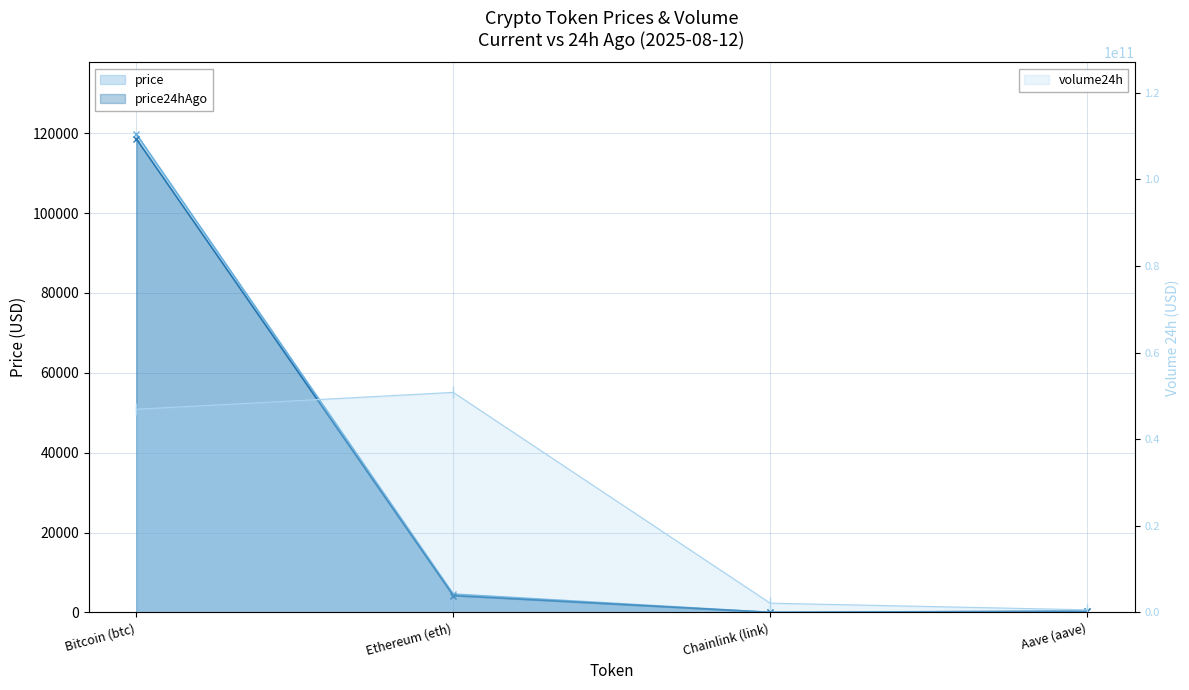

What is the maximum value shown in the chart?

50820824979.0